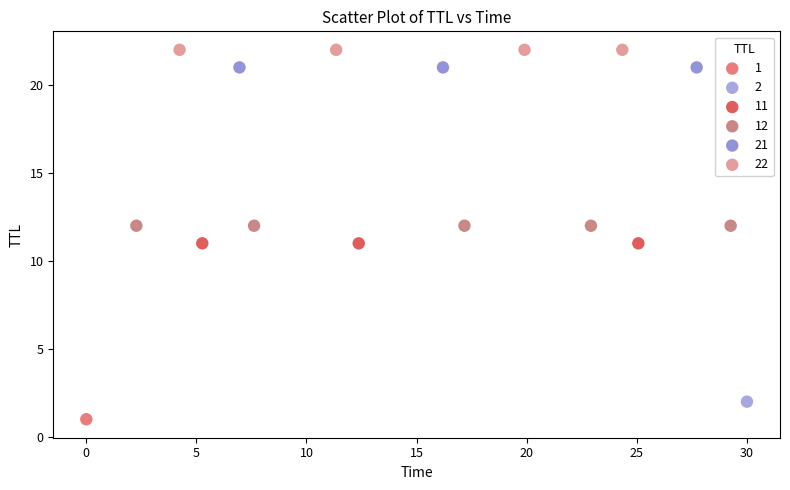

Which series contains the highest Y value?

22